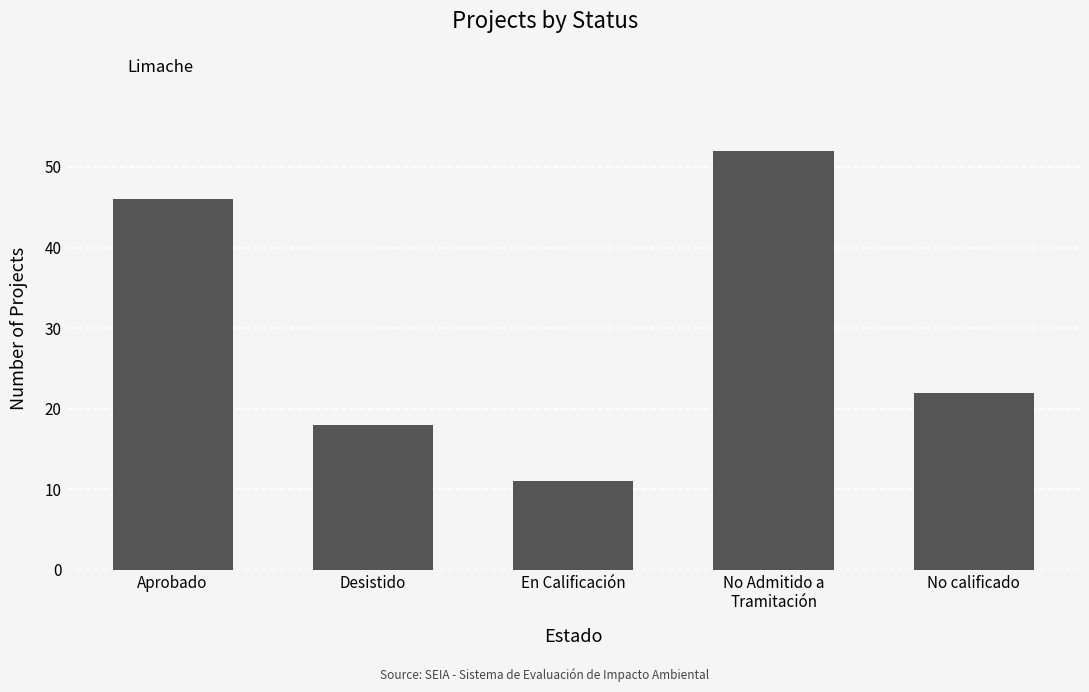

The chart shows a value of 11 at En Calificación. True or false?

True